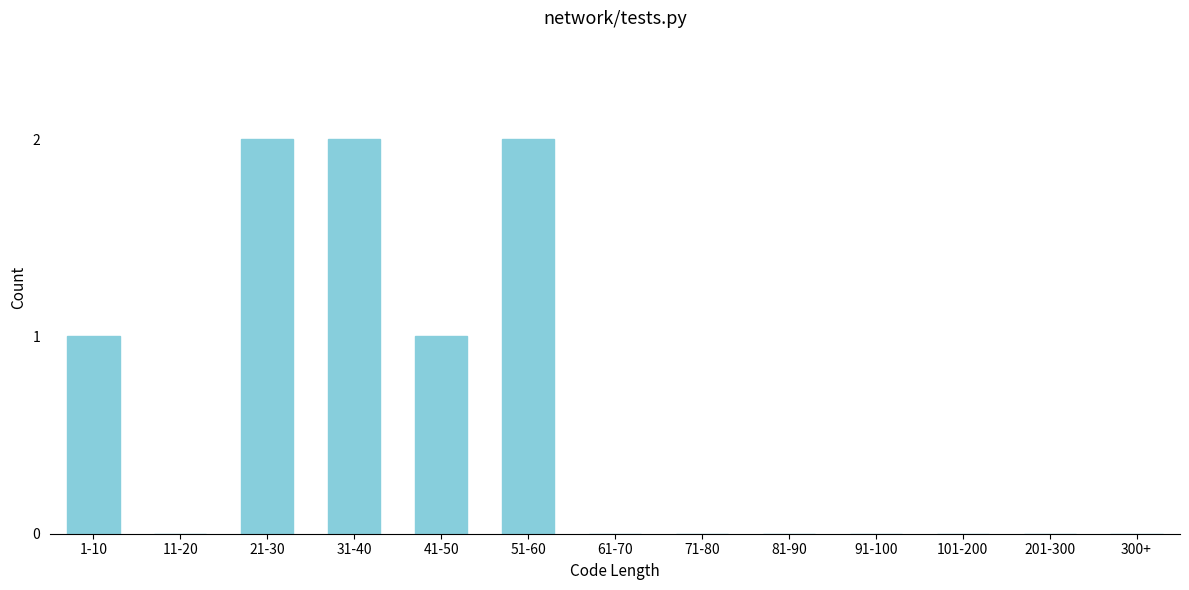

Reading left to right, extract all data points from this chart.

1-10=1	11-20=0	21-30=2	31-40=2	41-50=1	51-60=2	61-70=0	71-80=0	81-90=0	91-100=0	101-200=0	201-300=0	300+=0